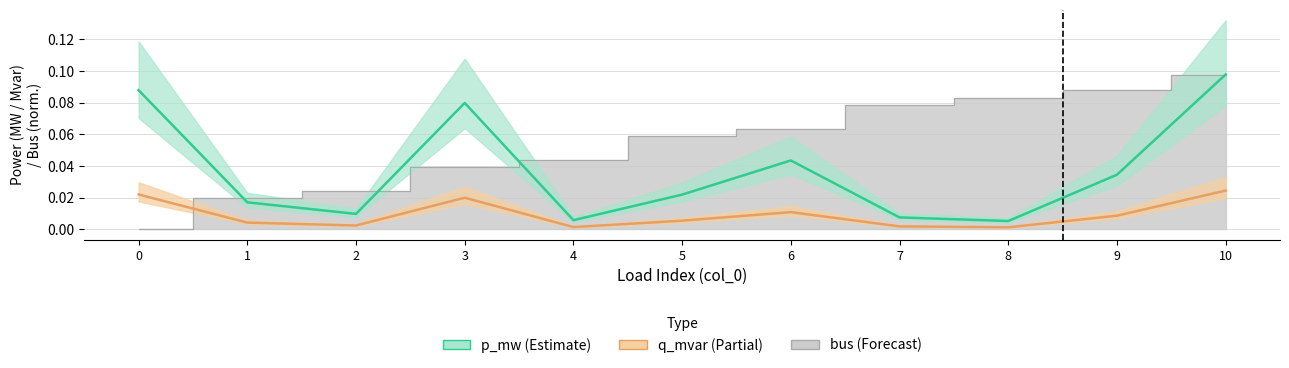

What is the difference between the highest and lowest values at 7?

0.1